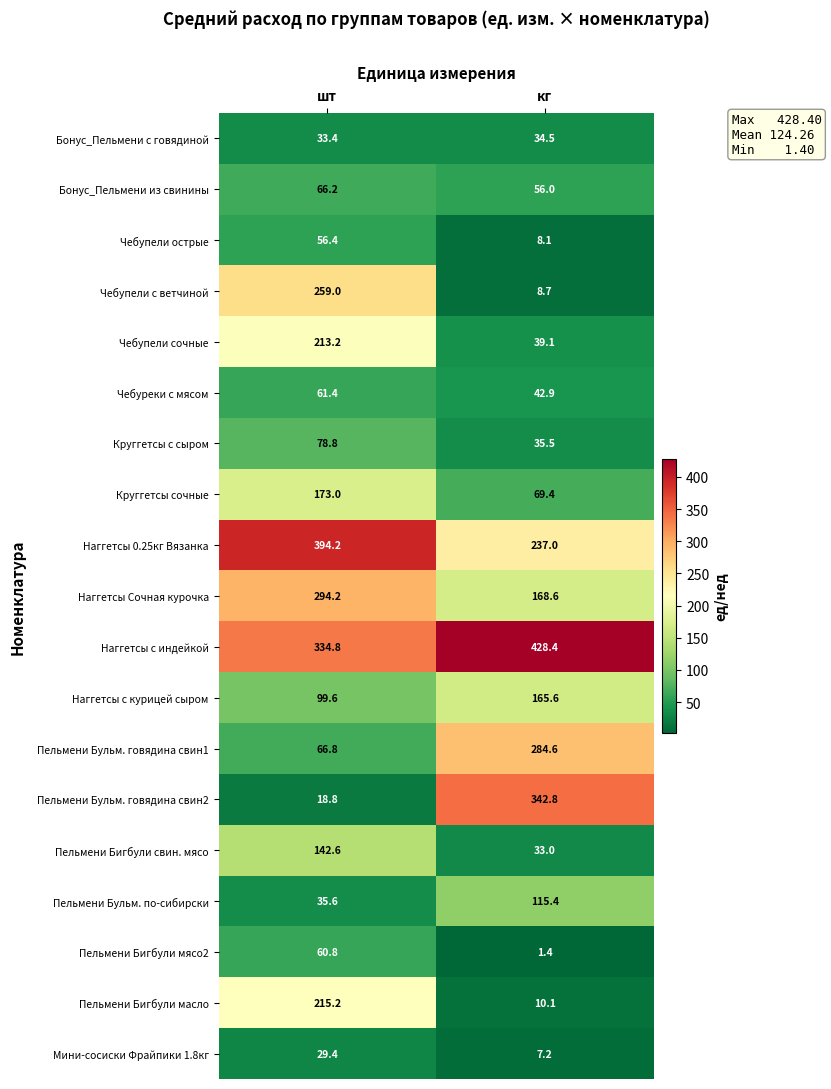

At which category does the chart reach its peak across all series?

кг